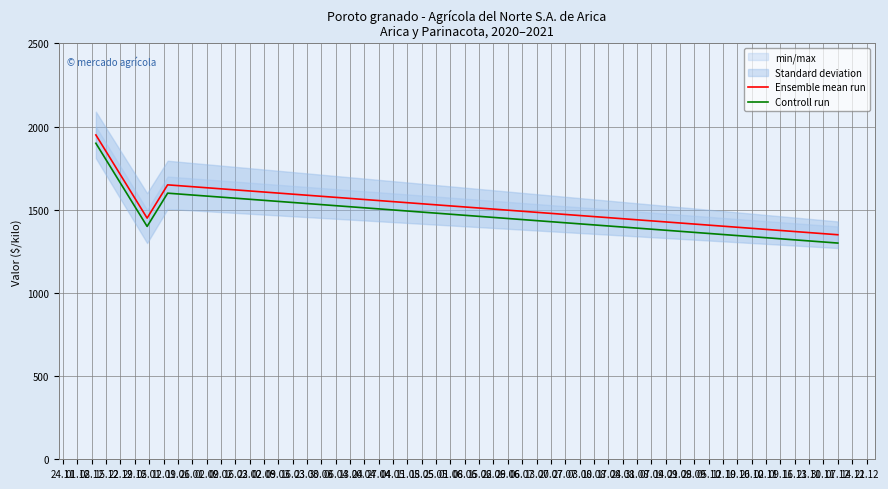

What is the value of the Controll run point at the 2nd from the left?

1400